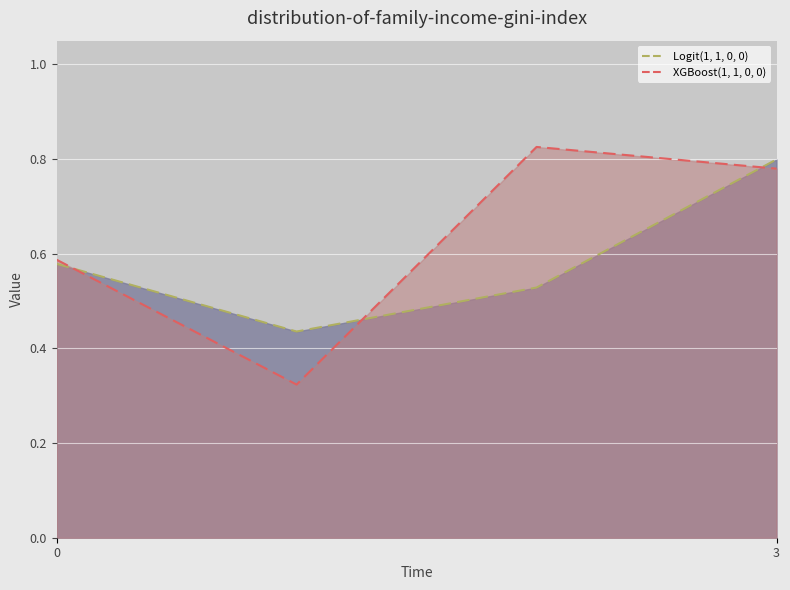

How many interior local valleys does the XGBoost(1, 1, 0, 0) series have?

1